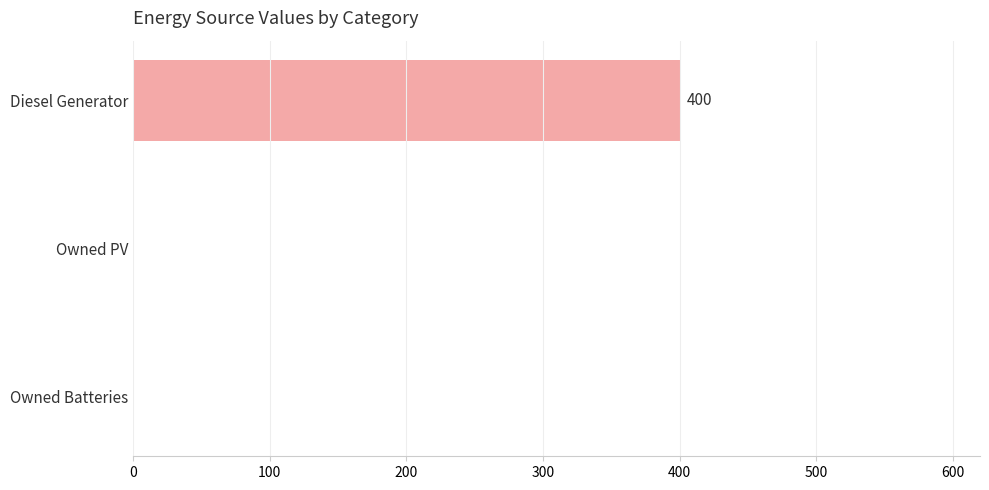

At which category is the sum across all series the highest?

Diesel Generator